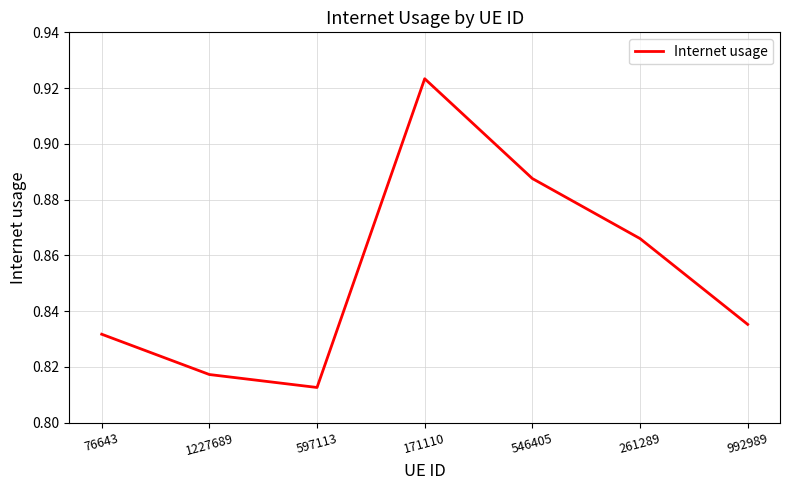

What is the sum of all values?

6.0